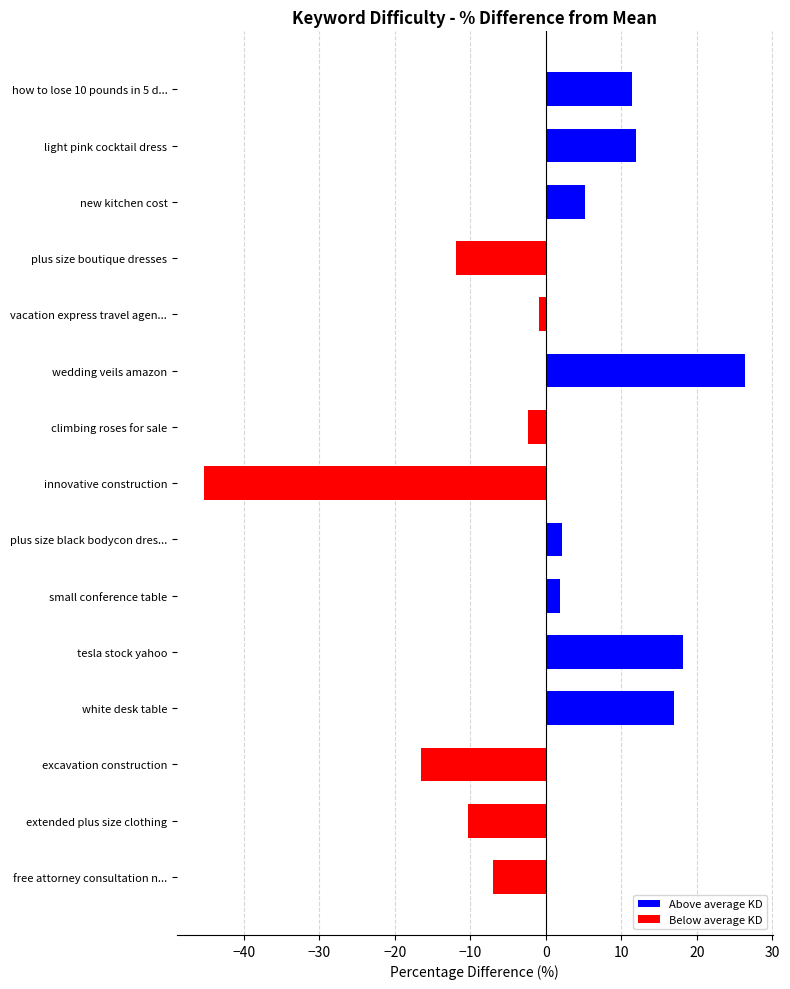

What is the minimum value shown in the chart?

-45.2